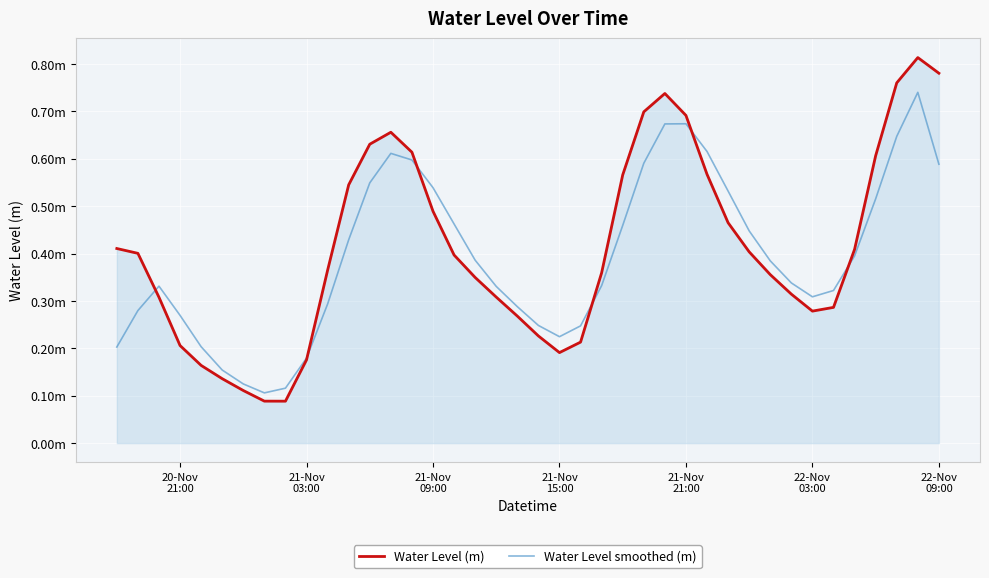

Does the chart display data point markers on the line(s)?

No